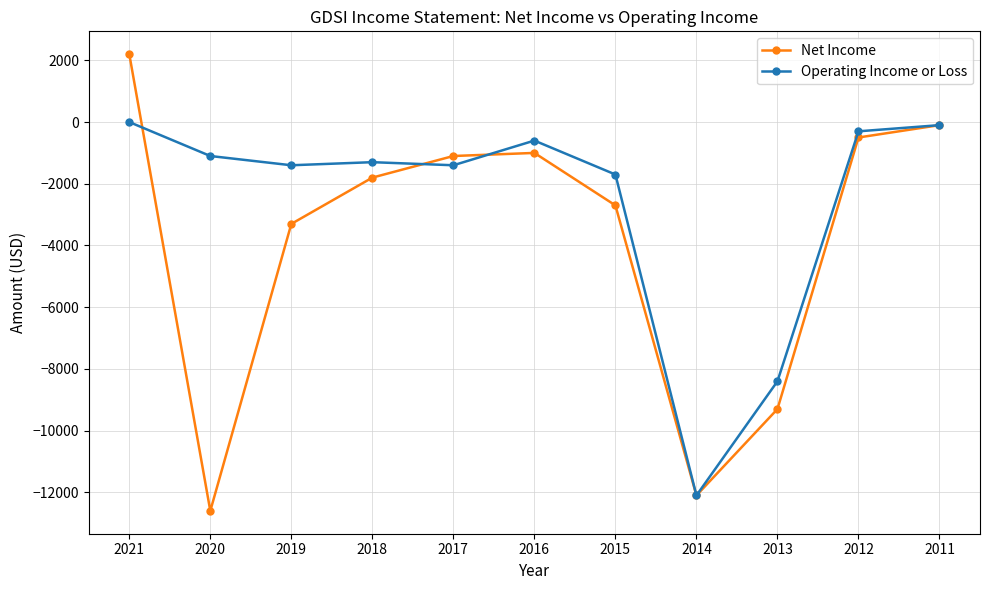

What is the difference between the maximum and minimum values in the Operating Income or Loss series?

12100